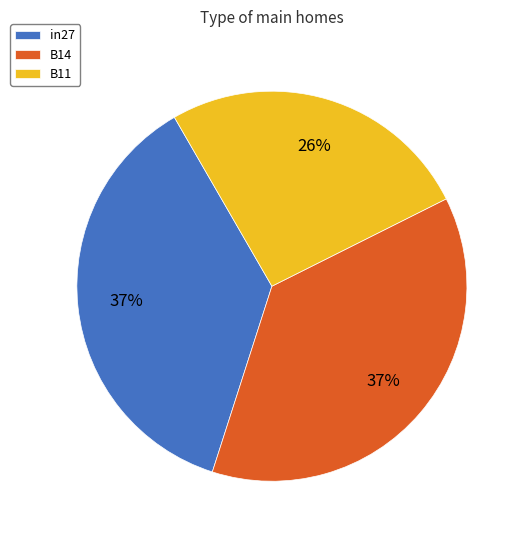

To the nearest percent, what portion does B14 represent?

37%